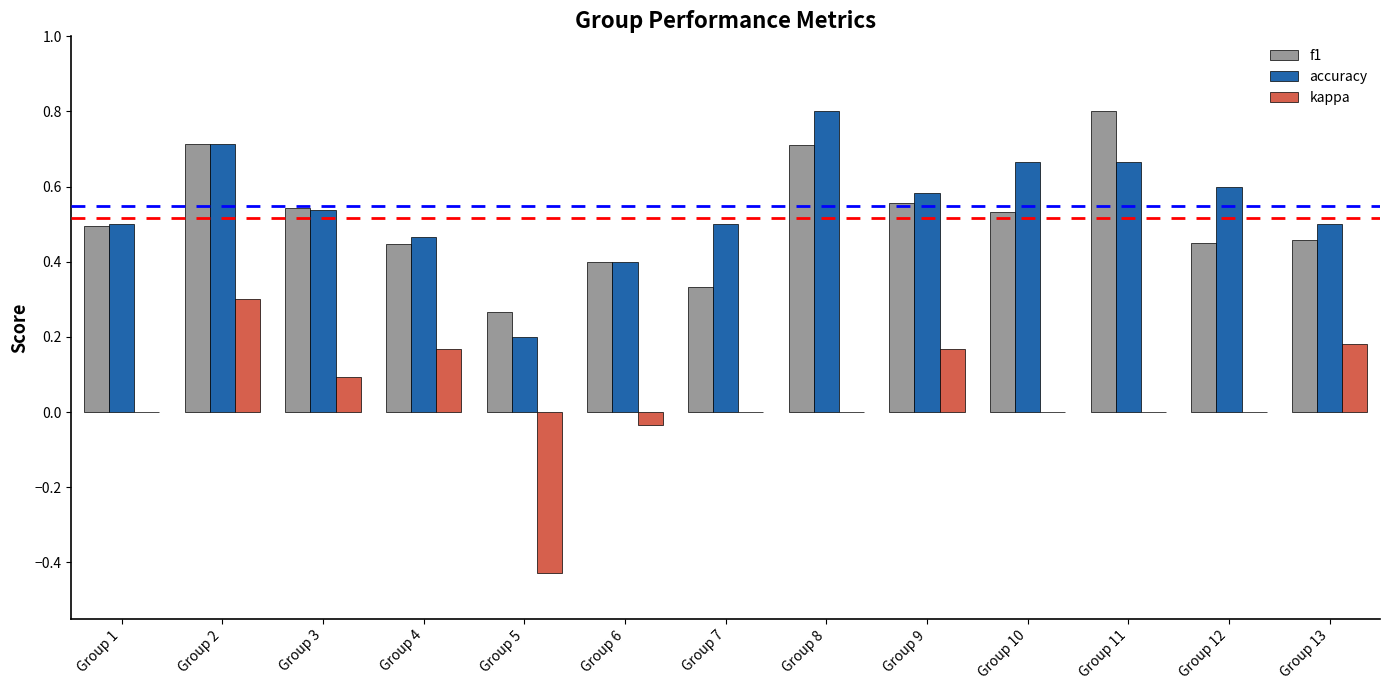

Is it true that accuracy equals 0.7 at Group 10?

True